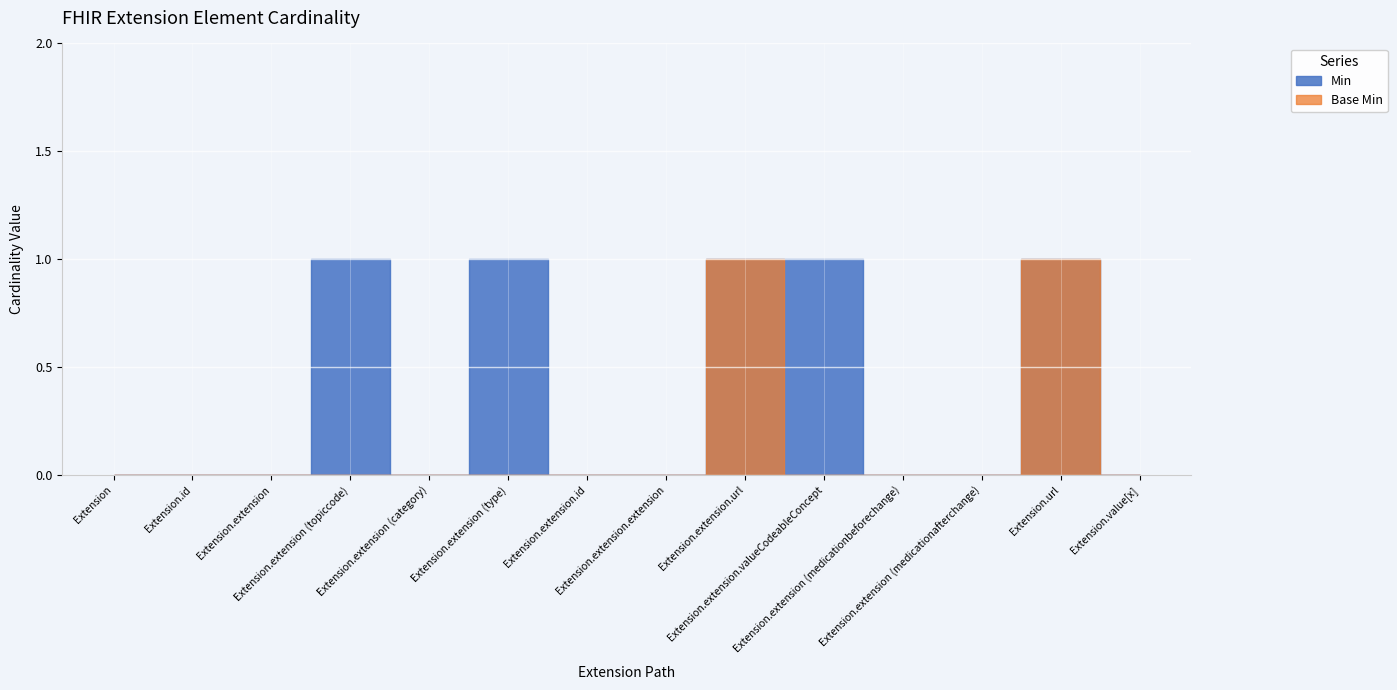

How many lines are shown in the chart?

2